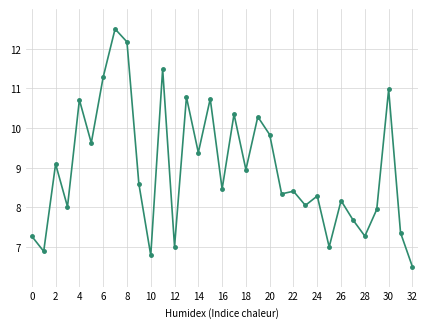

How many interior local valleys (lower than both neighbors) does the data have?

12